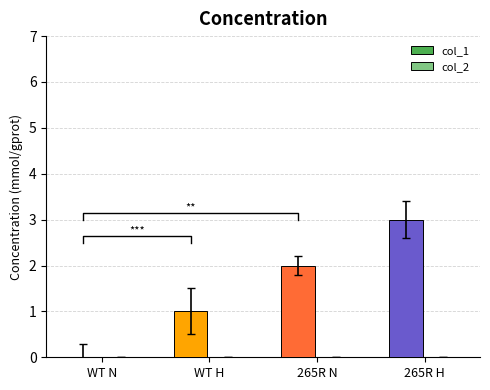

What is the label of the 4th bar from the left?

265R H